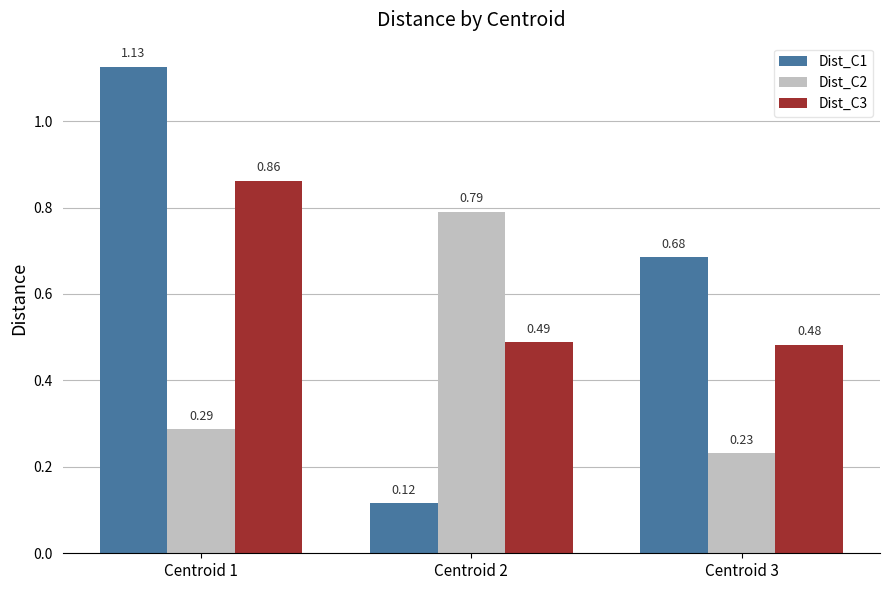

At how many categories does at least one series exceed 0?

3